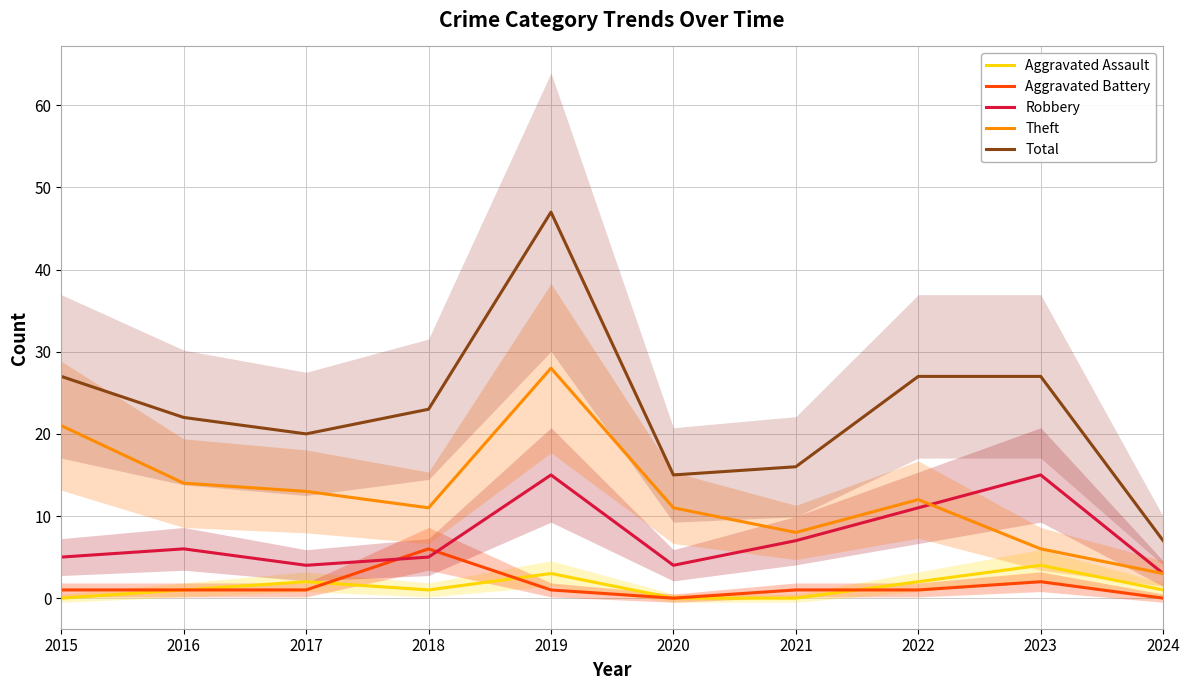

What is the average value of the Total series?

23